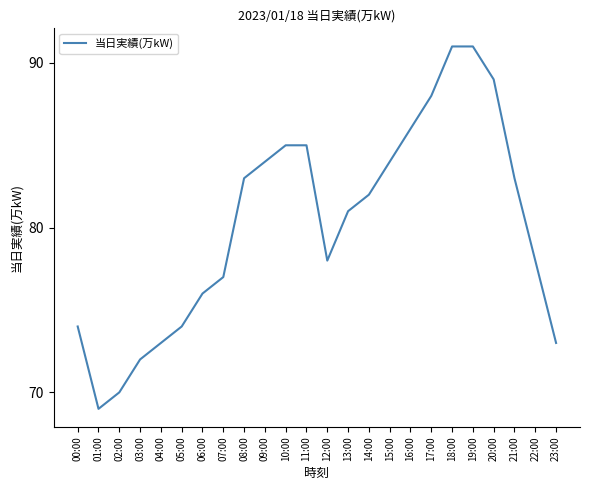

Where does the data first go above 82?

08:00